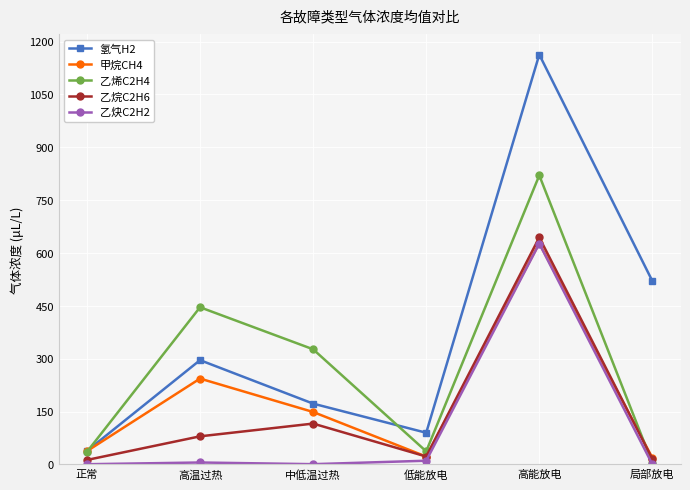

At which label does 乙烯C2H4 reach its peak?

高能放电